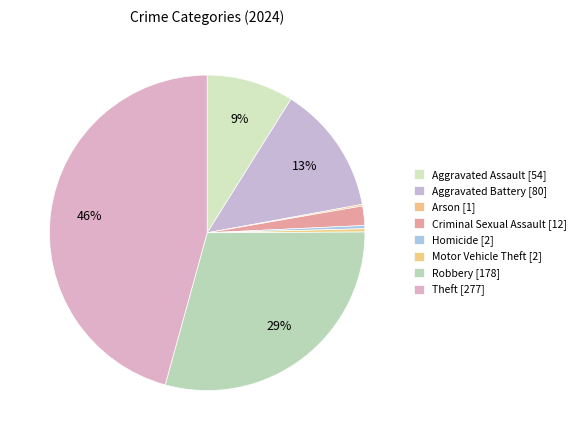

Which slice is the largest?

Theft